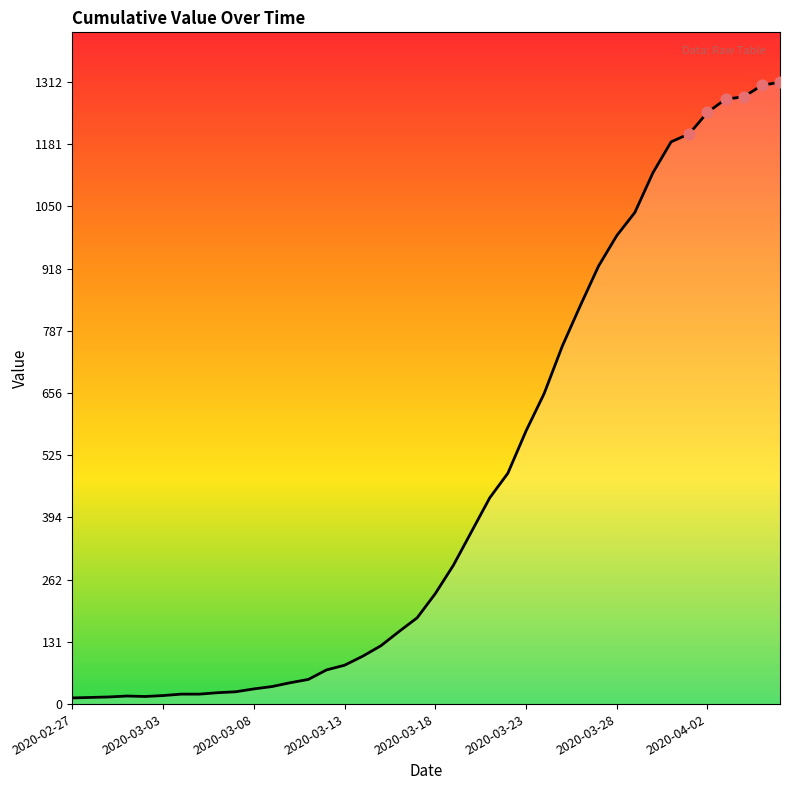

What is the difference between the maximum and minimum values?

1299